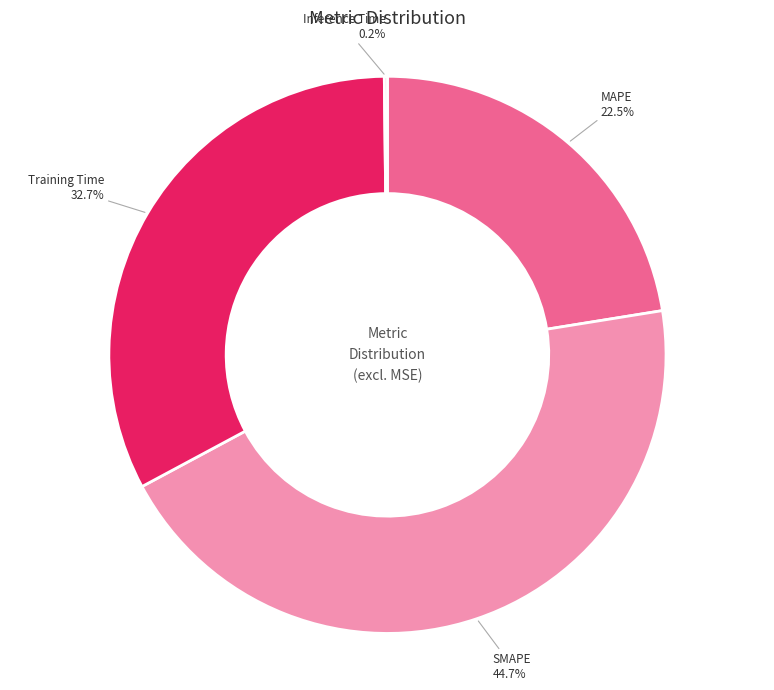

Does MAPE account for over 50% of the chart?

No